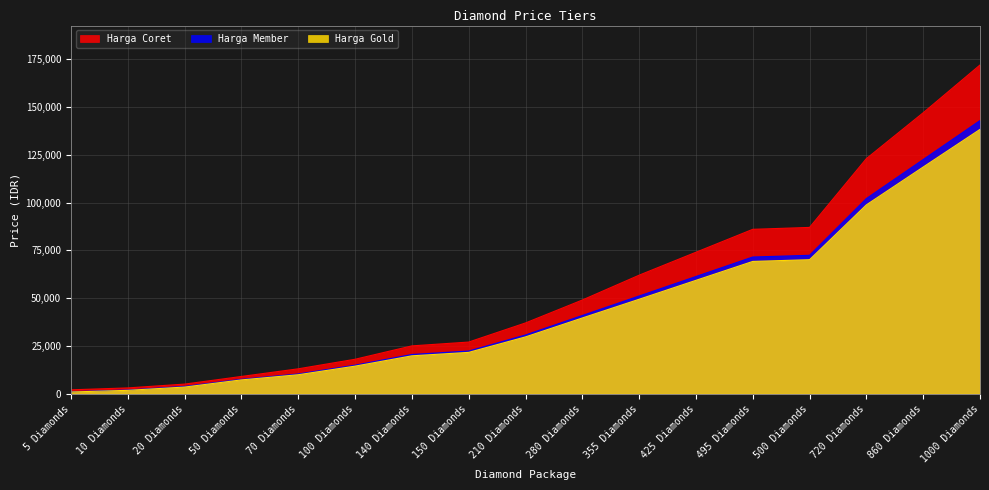

Which category has the lowest value in the Harga Gold series?

5 Diamonds